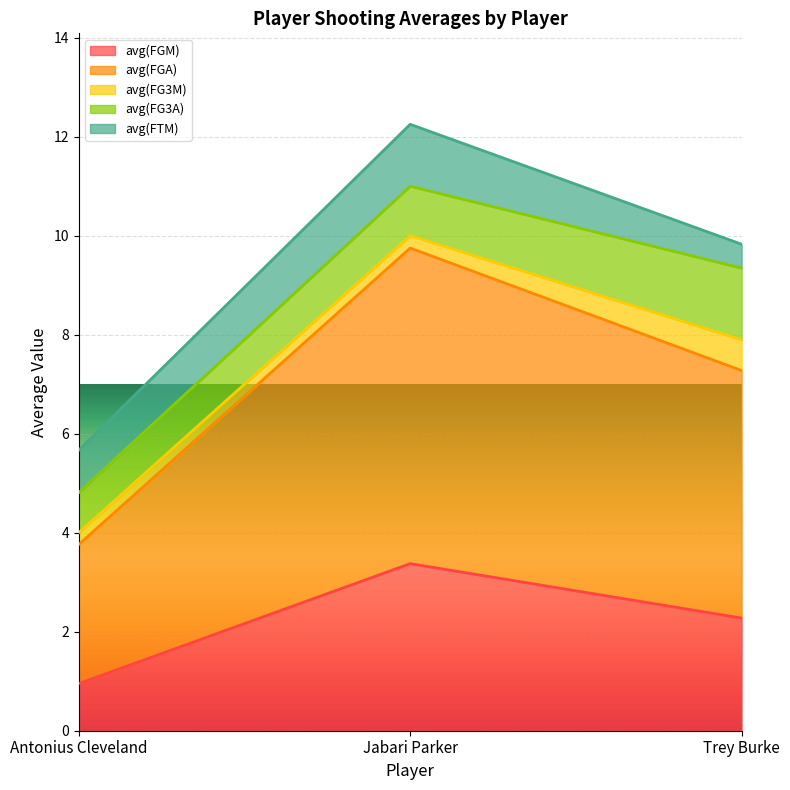

What is the maximum value shown in the chart?

6.4